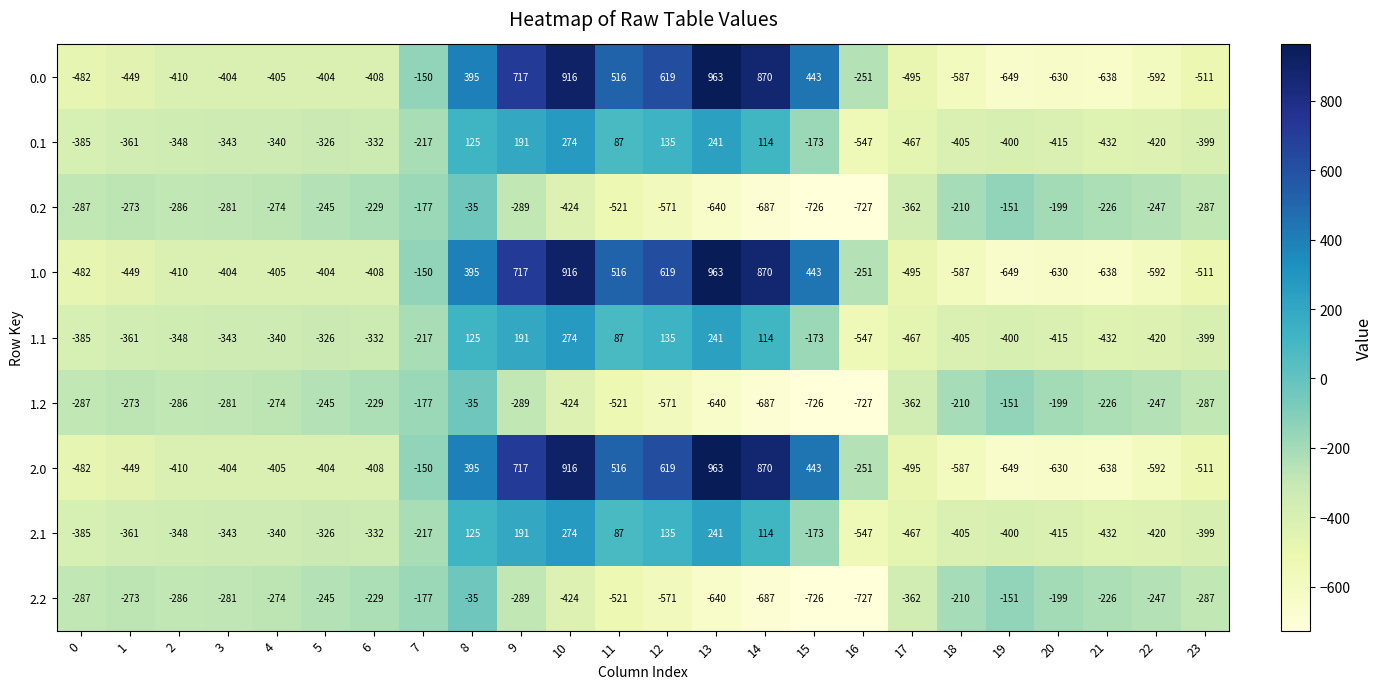

What is the total value across all series at 16?

-4575